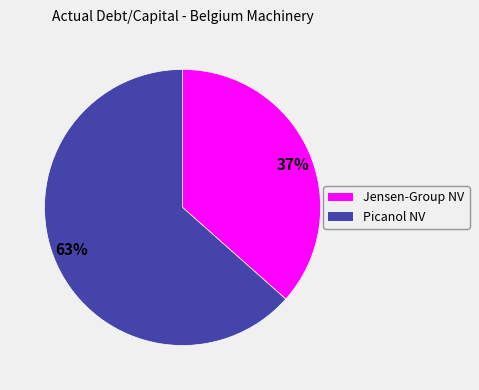

How many segments does this pie chart have?

2